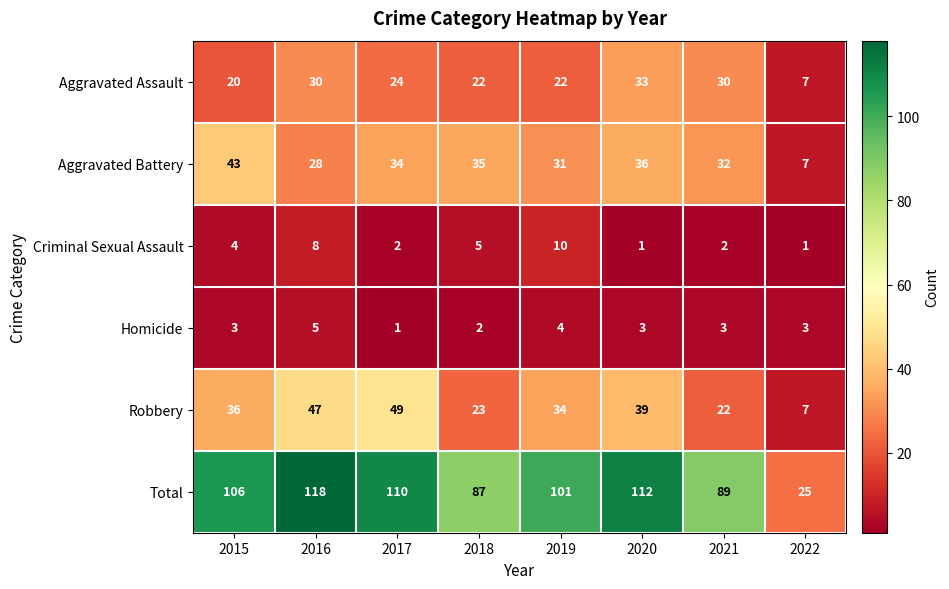

What is the maximum value for Total?

118